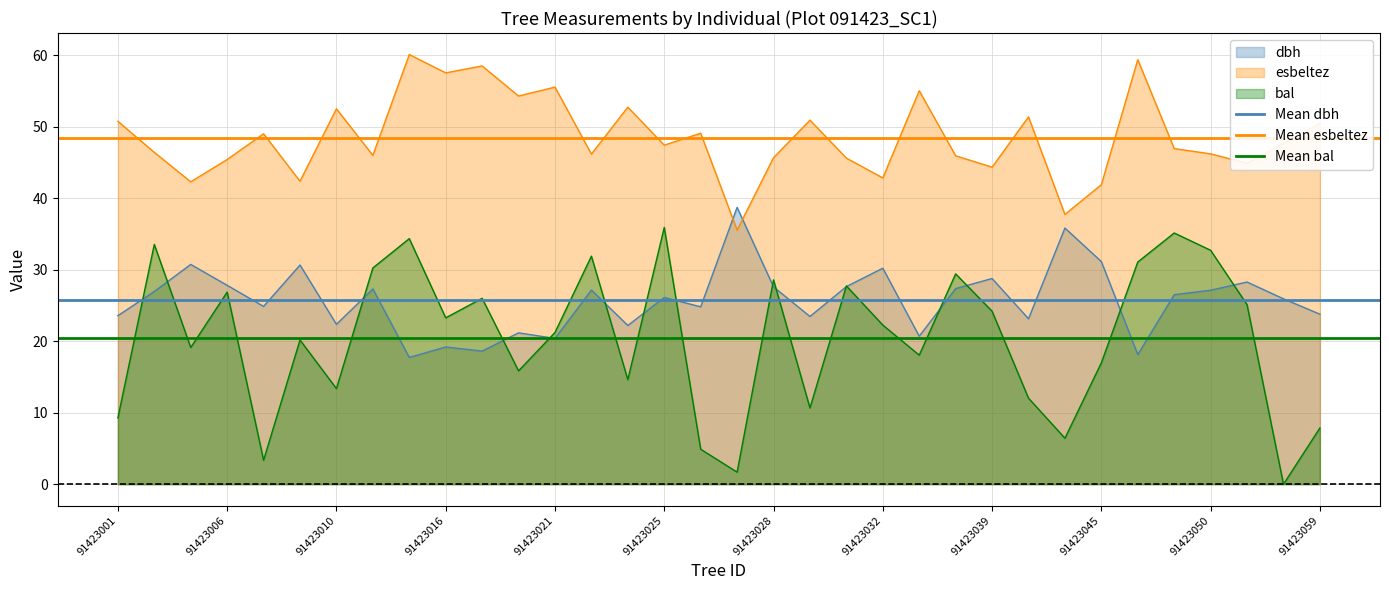

What is the value of the Mean bal point at the 1st from the left?

20.4